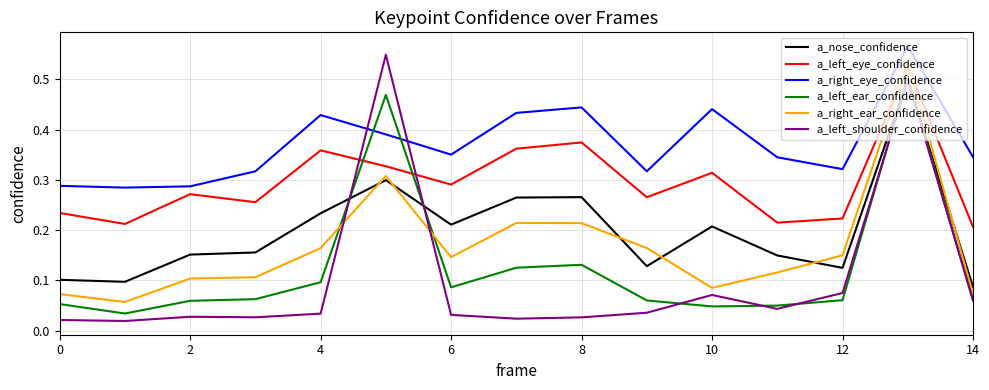

What is the sum of all a_left_ear_confidence values?

1.9